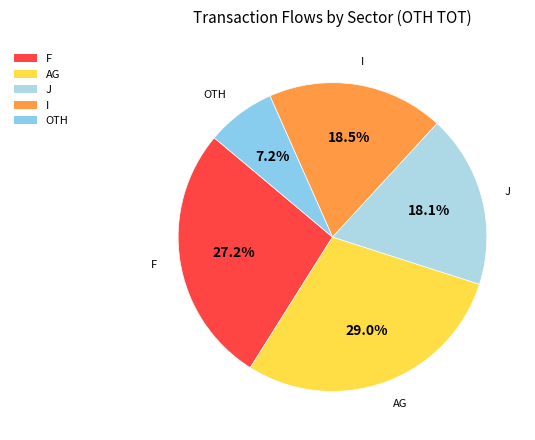

How much of the chart is everything except I?

81.5%